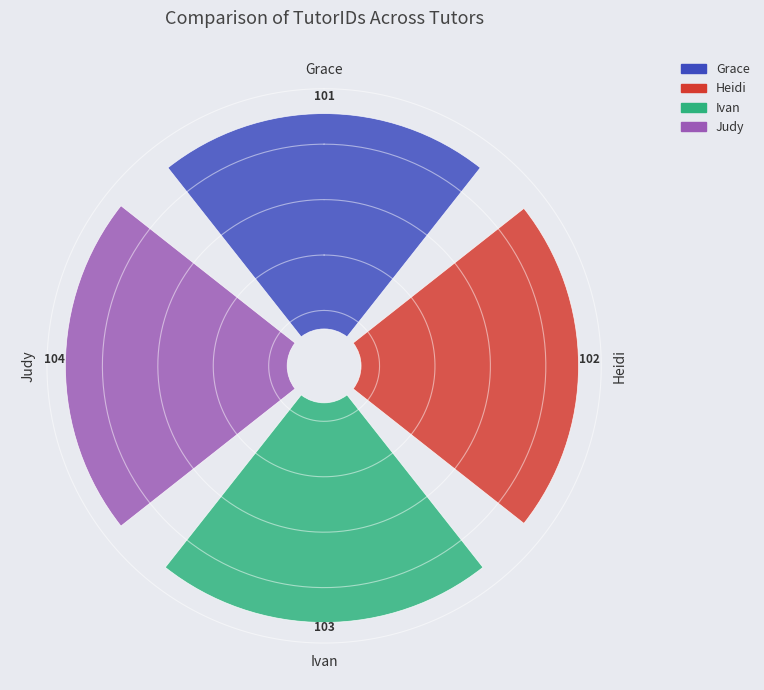

How many segments does this pie chart have?

4